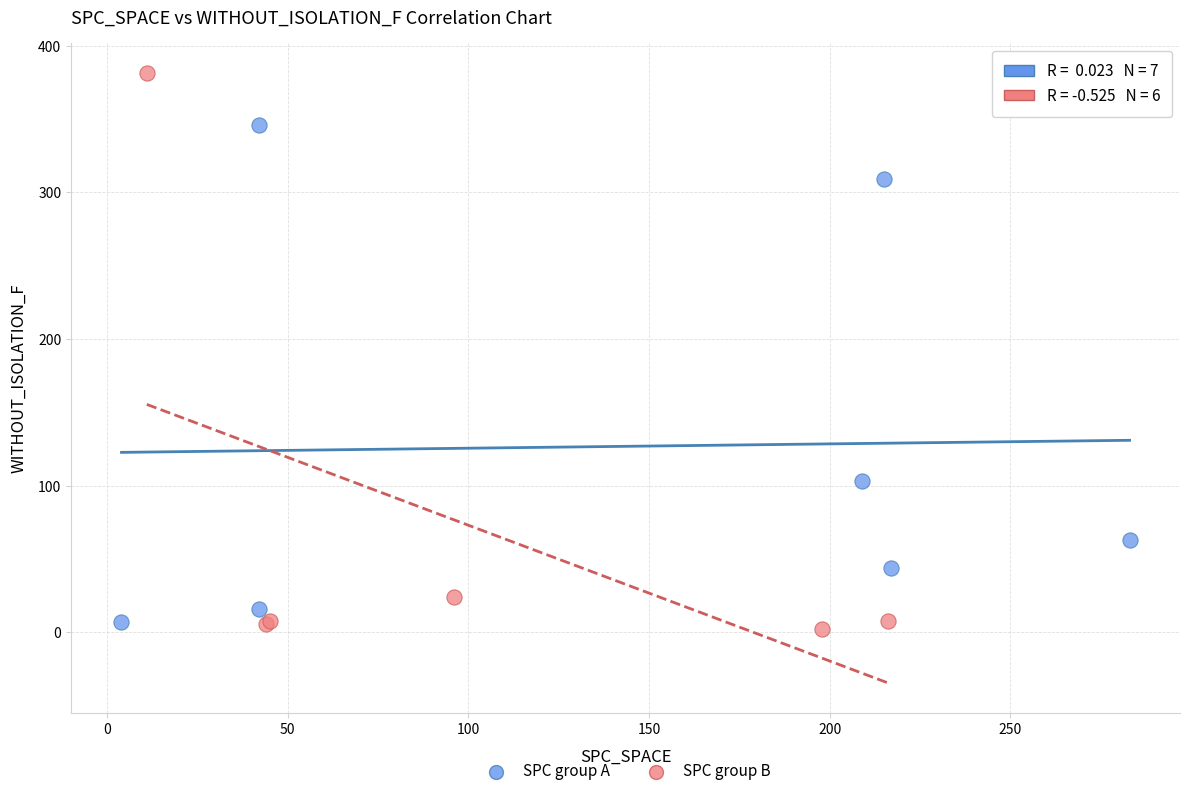

Which series reaches the minimum Y coordinate?

SPC group B